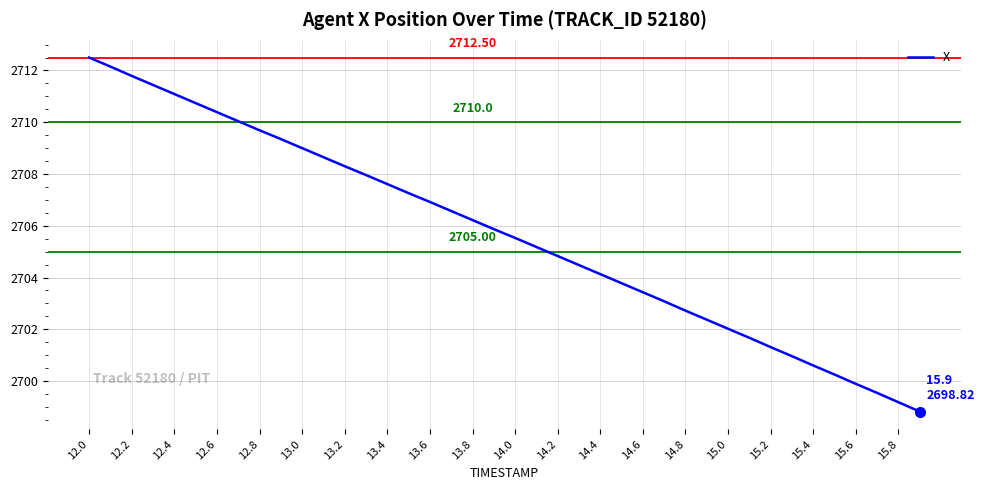

Does the chart display data point markers on the line(s)?

No